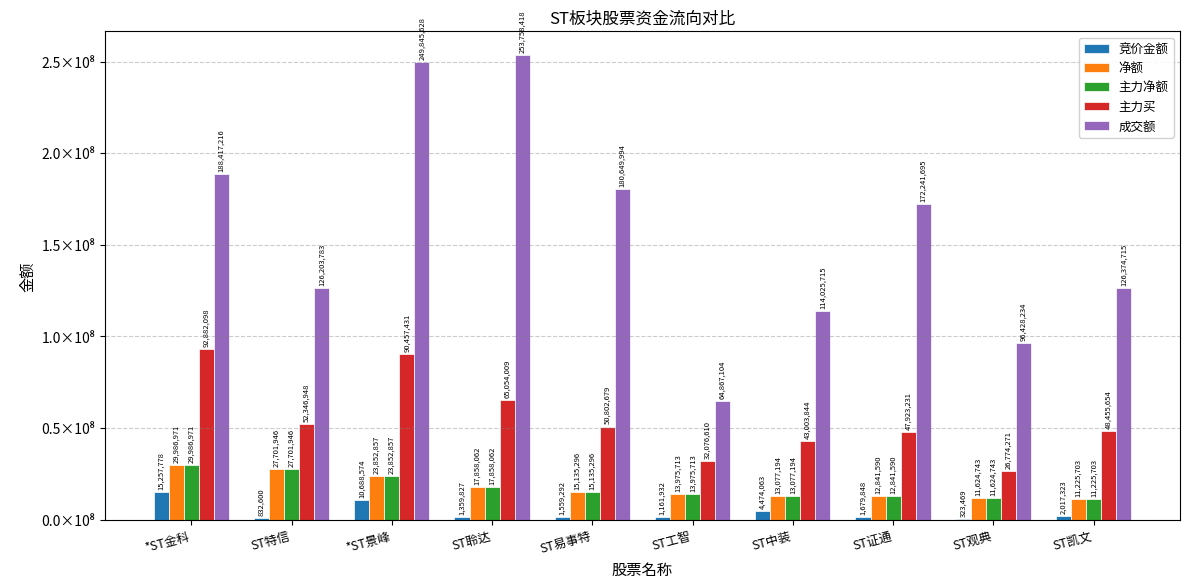

What is the label of the 1st bar from the left?

*ST金科